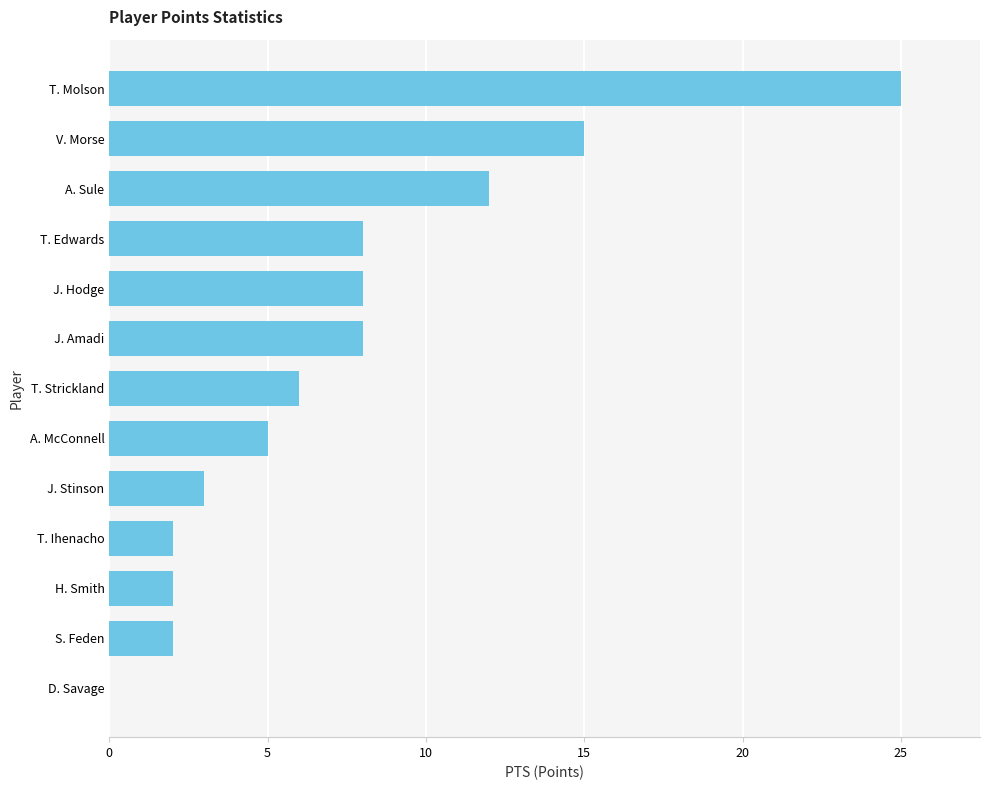

How many values are above zero?

12